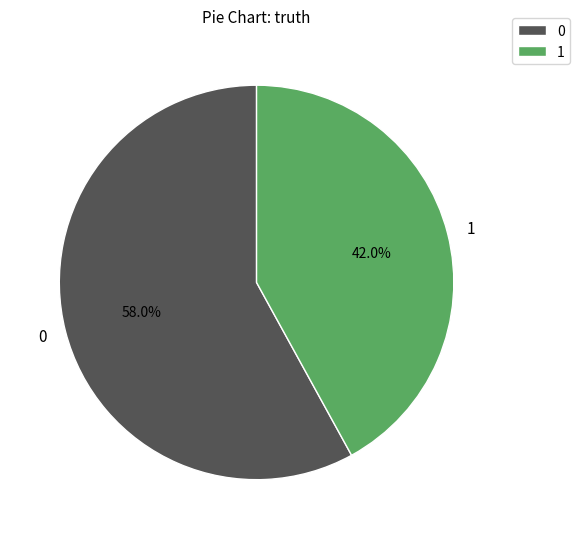

To the nearest percent, what percentage of the pie is 0?

58%